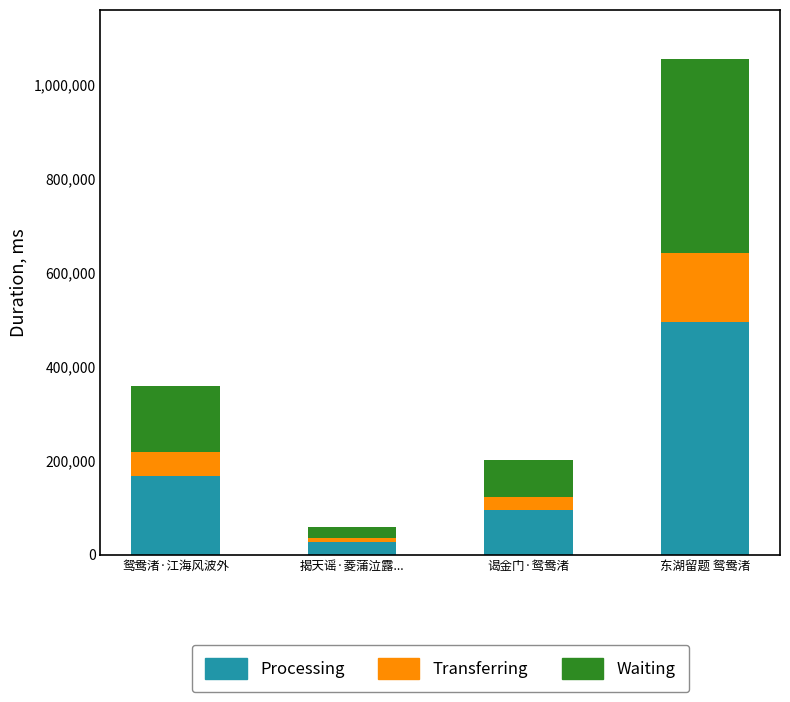

What is the difference between the maximum and minimum values in the Processing series?

467337.9